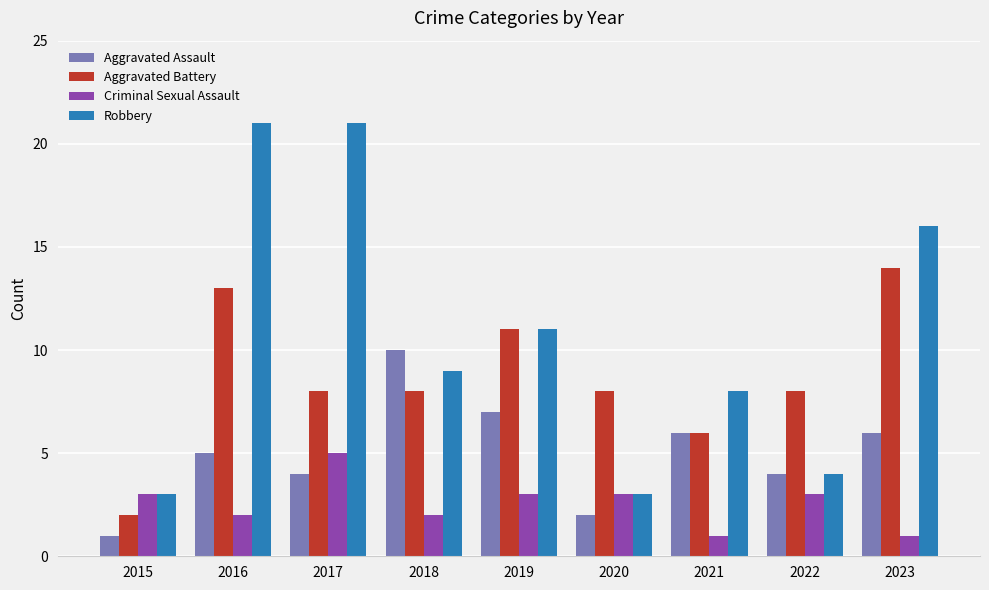

Count the number of data series in this chart.

4